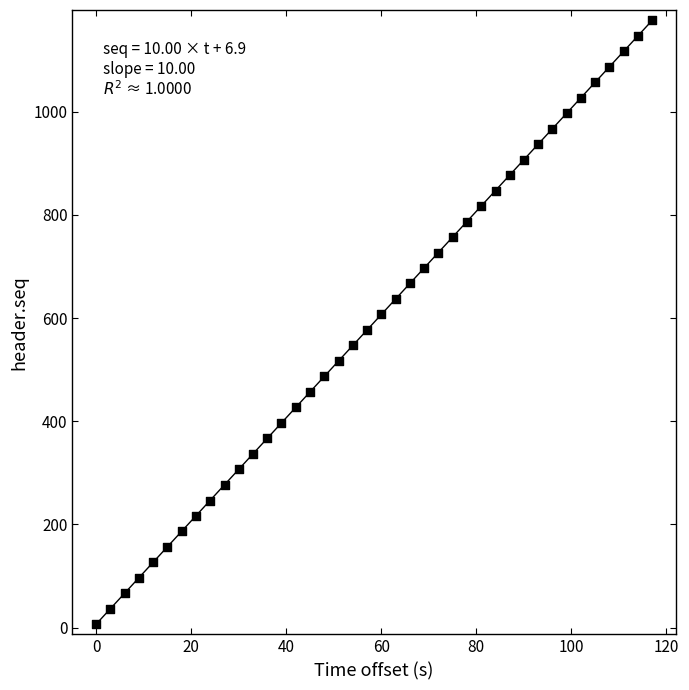

What is the range of Y values (max minus min)?

1170